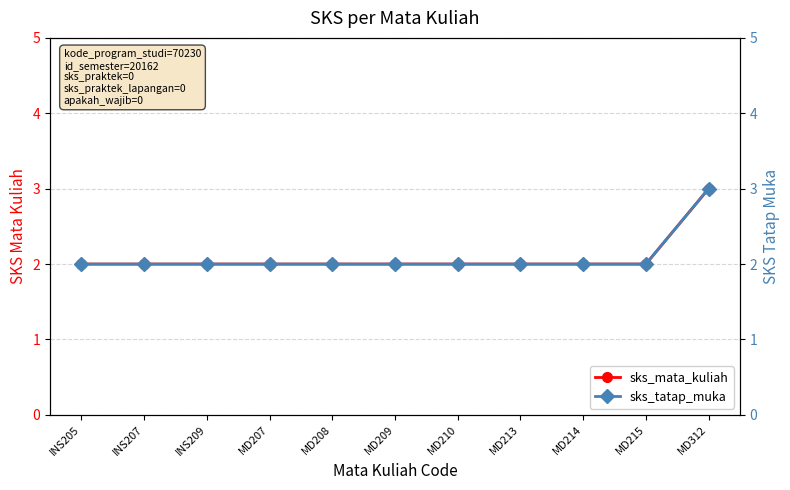

Does the chart display data point markers on the line(s)?

Yes